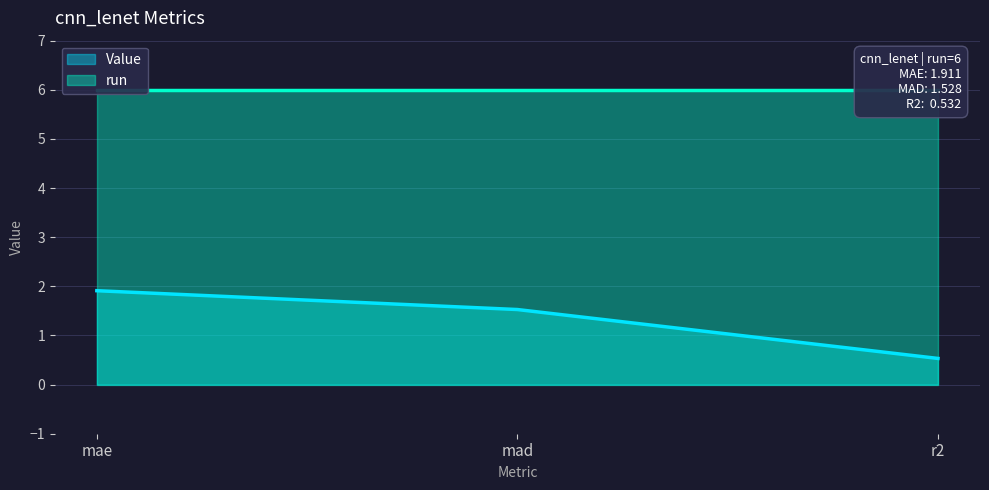

List the labels in order of value, smallest first.

r2, mad, mae